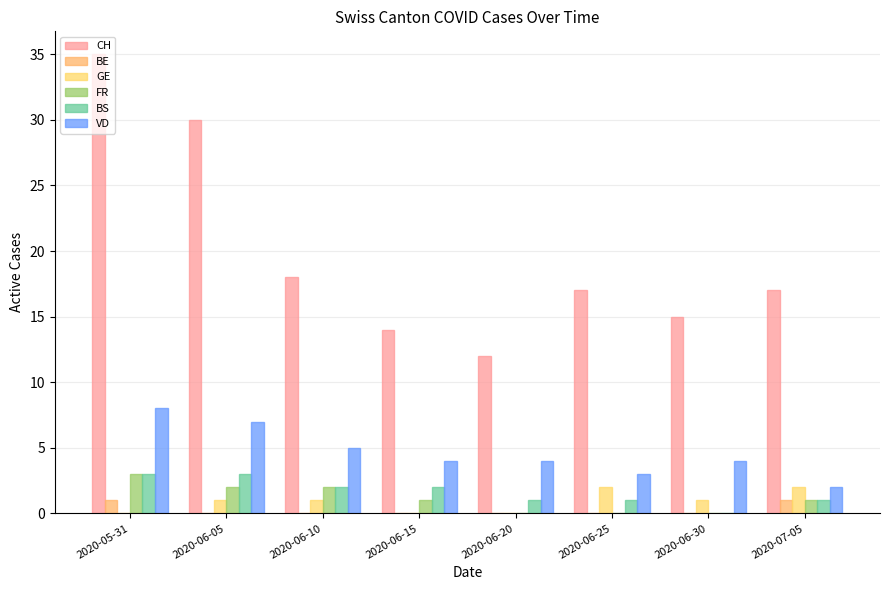

What is the label of the 3rd bar from the right?

2020-06-25